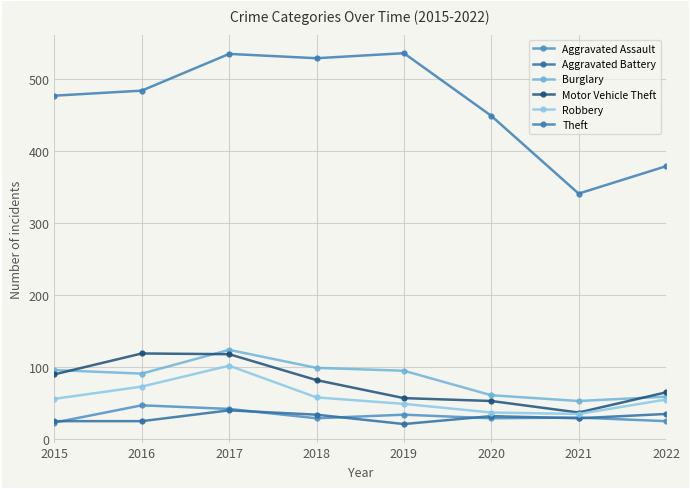

How many lines are shown in the chart?

6